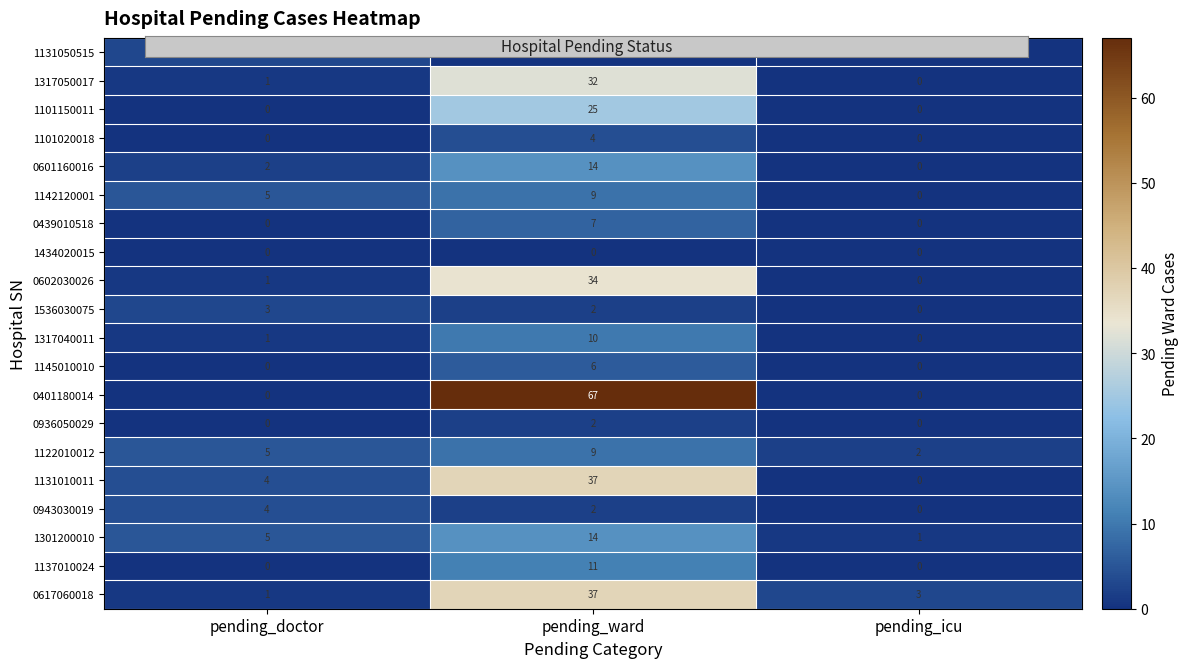

What is the maximum value shown in the chart?

67